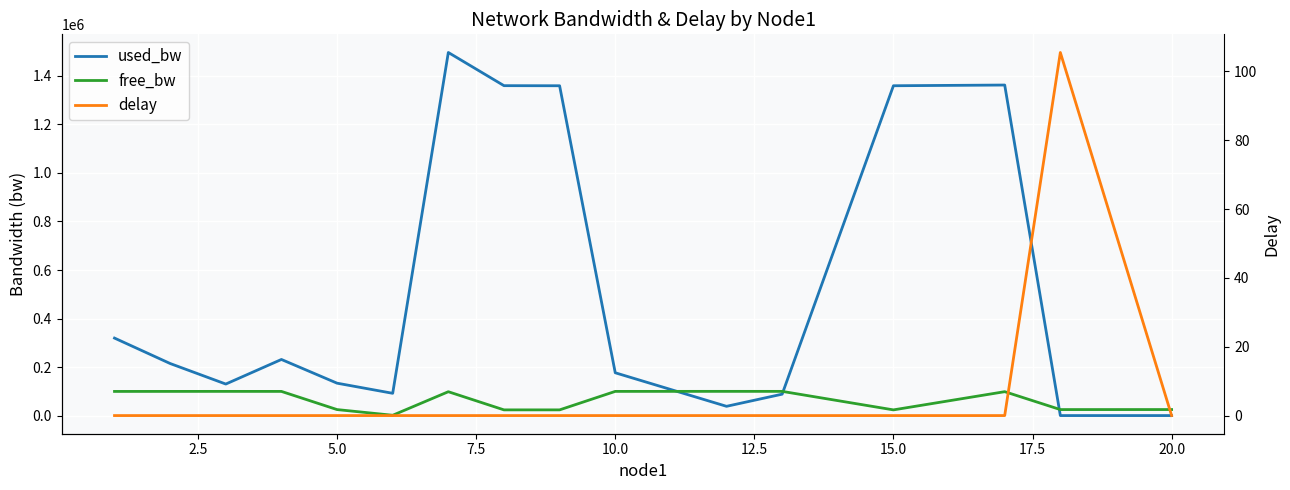

Reading left to right, list all the values displayed in this chart.

used_bw: 319520.2	214709.1	130068.0	231393.7	133669.3	91953.0	1496523.5	1359788.1	1359396.1	176563.9	38330.3	88377.9	1359464.1	1362375.5	192.0	192.0
free_bw: 99680.5	99785.3	99869.9	99768.6	24866.3	1458.0	98503.0	23640.1	23640.1	99823.4	99961.7	99900.9	23640.0	98637.6	24905.7	24999.8
delay: 0.0	0.0	0.0	0.0	0.0	0.0	0.0	0.0	0.0	0.0	0.0	0.0	0.0	0.0	105.5	0.0